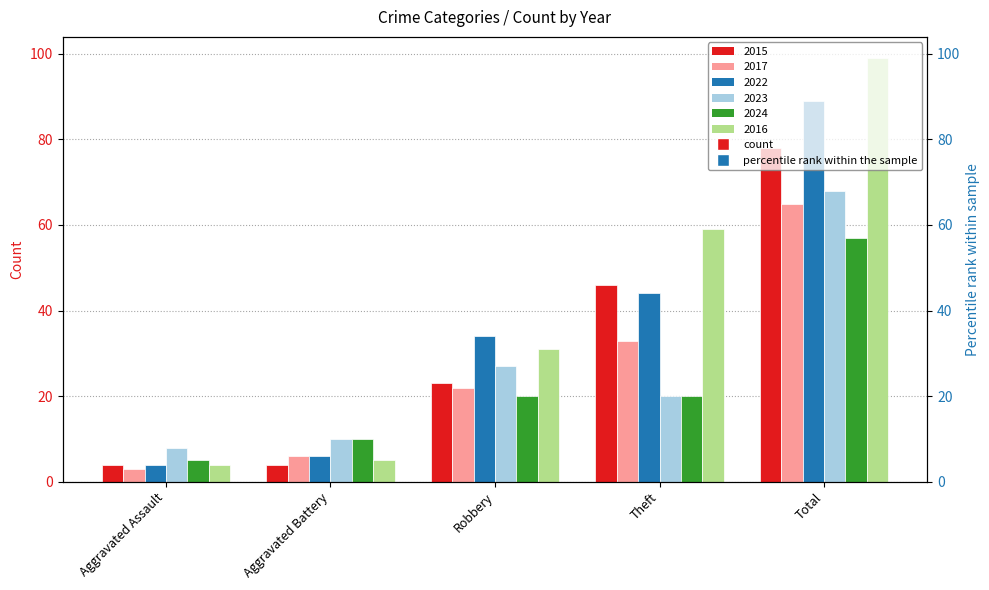

What is the total value across all series at Aggravated Battery?

41